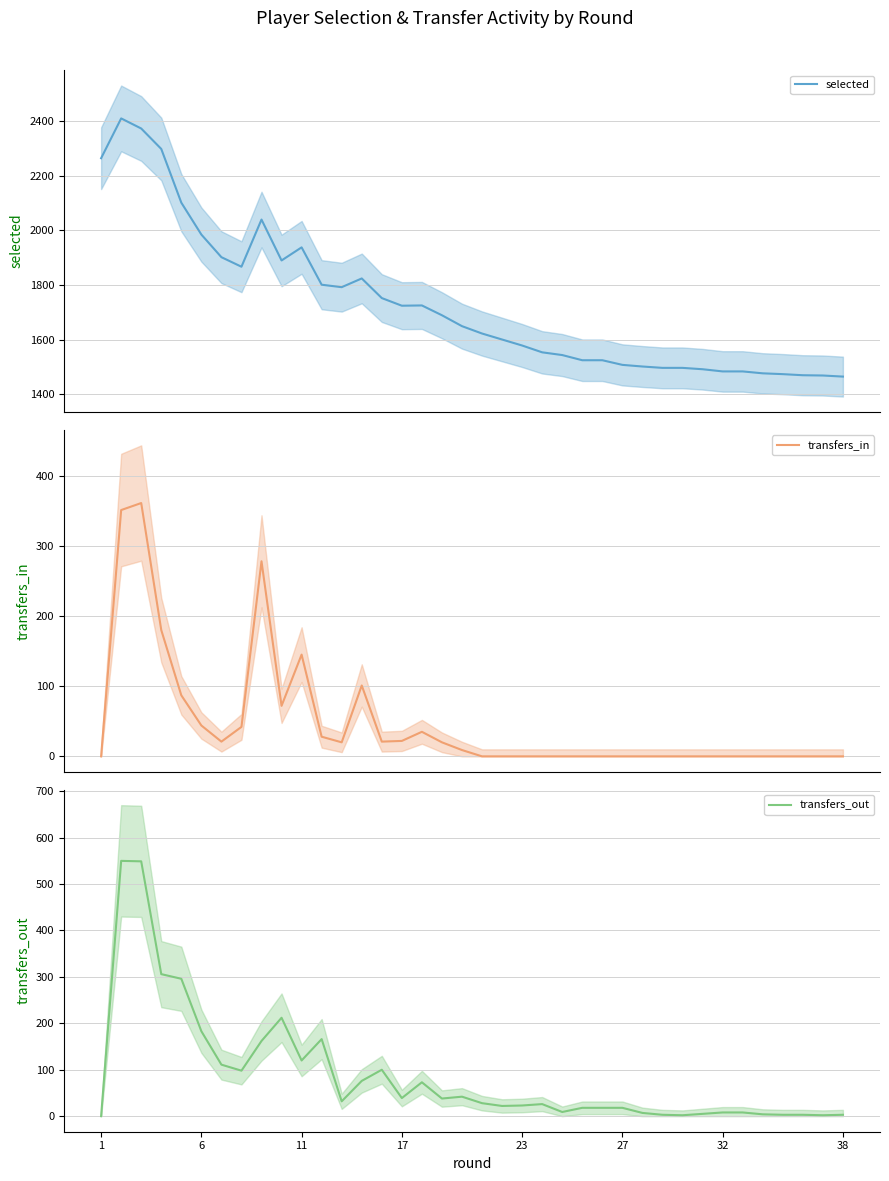

What is the maximum value for transfers_in?

361